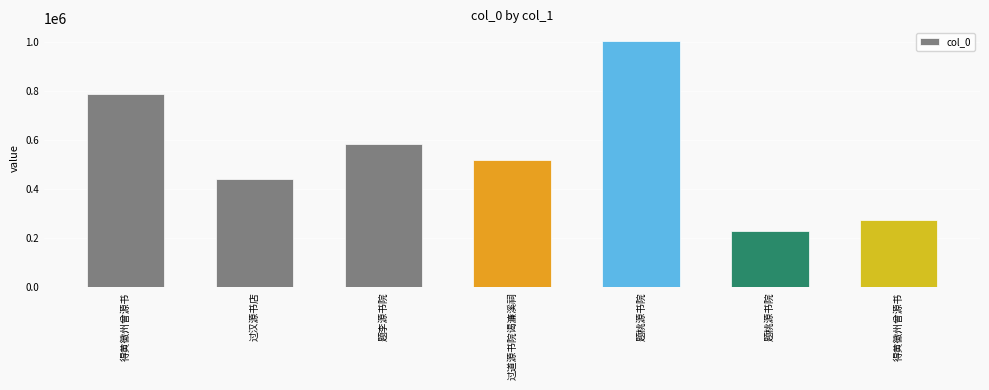

How many categories are shown in the chart?

7